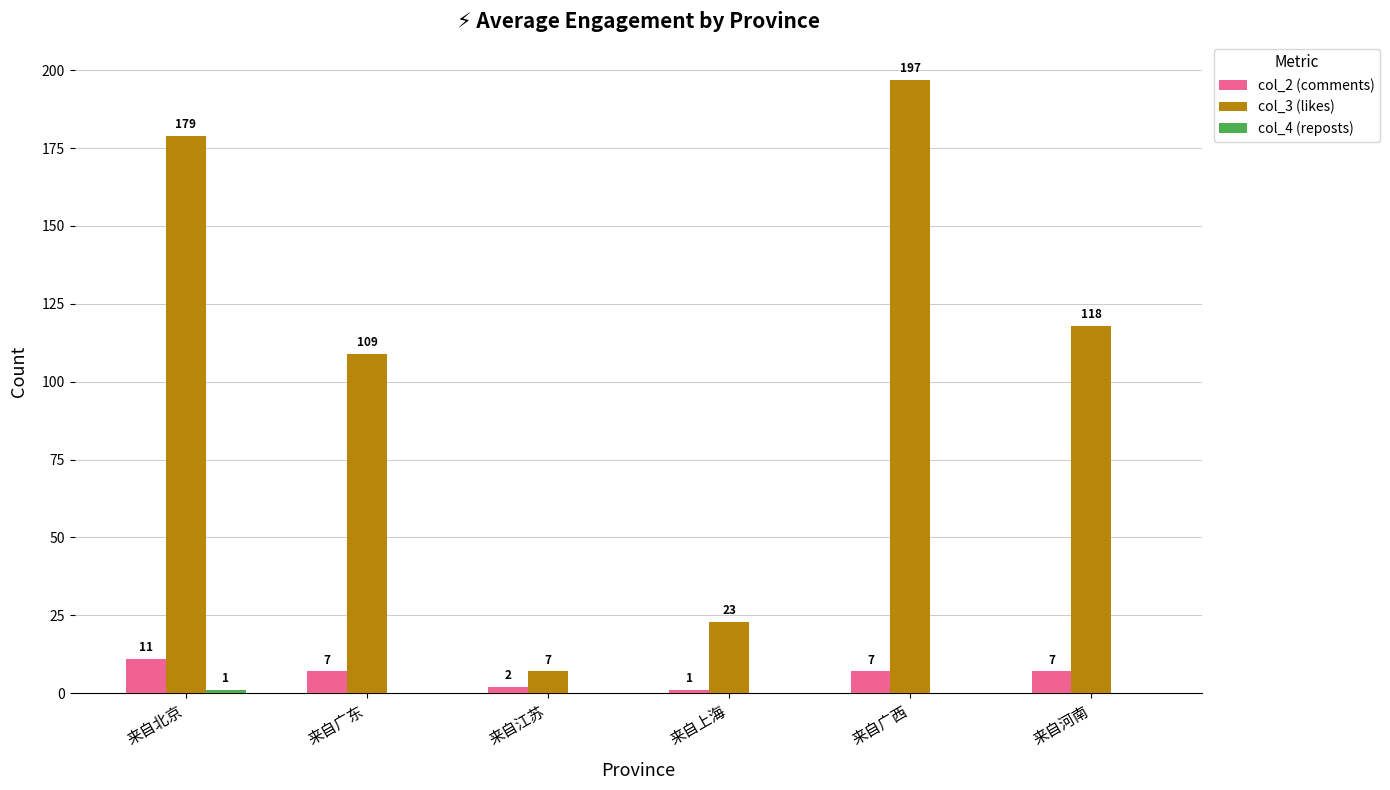

At which category is the sum across all series the highest?

来自广西